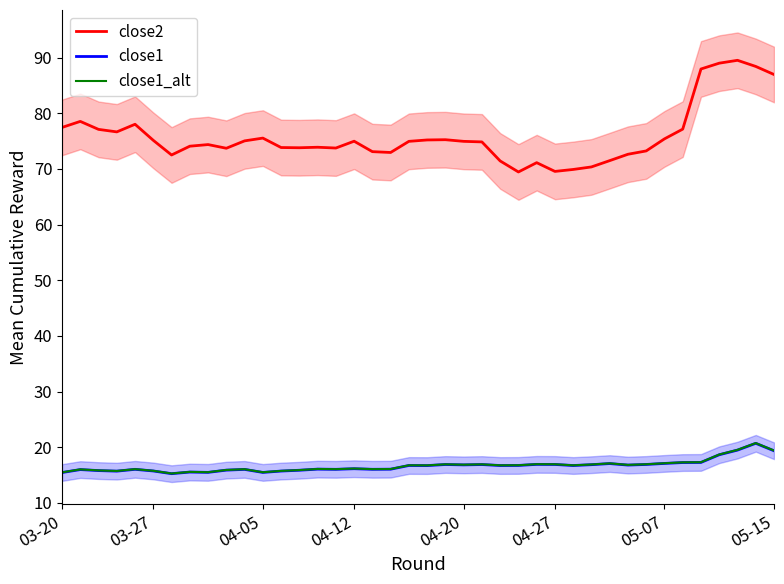

What is the difference between the close2 values at 9 and 20?

1.5